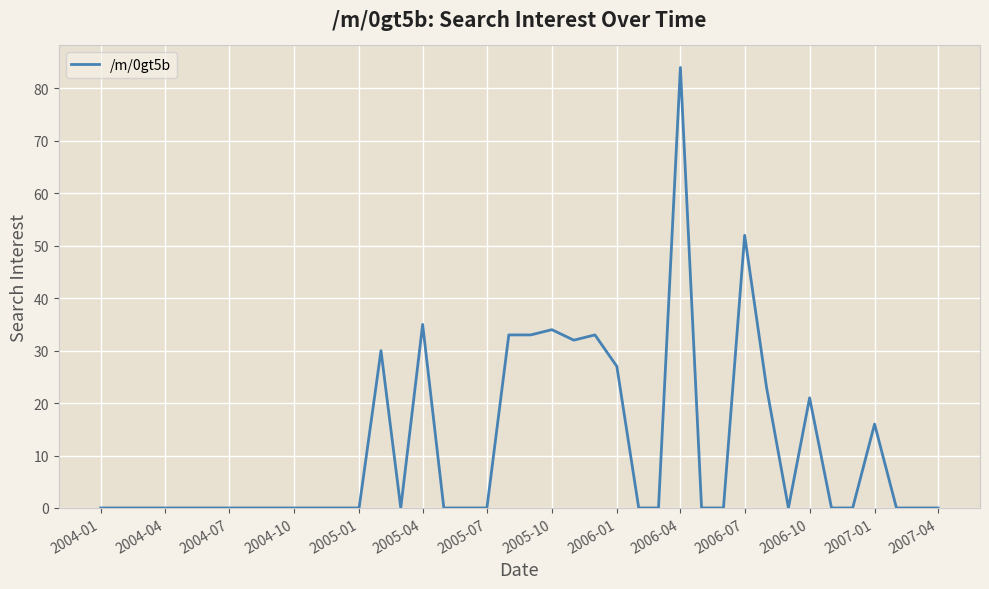

What is the difference between the maximum and minimum values?

84